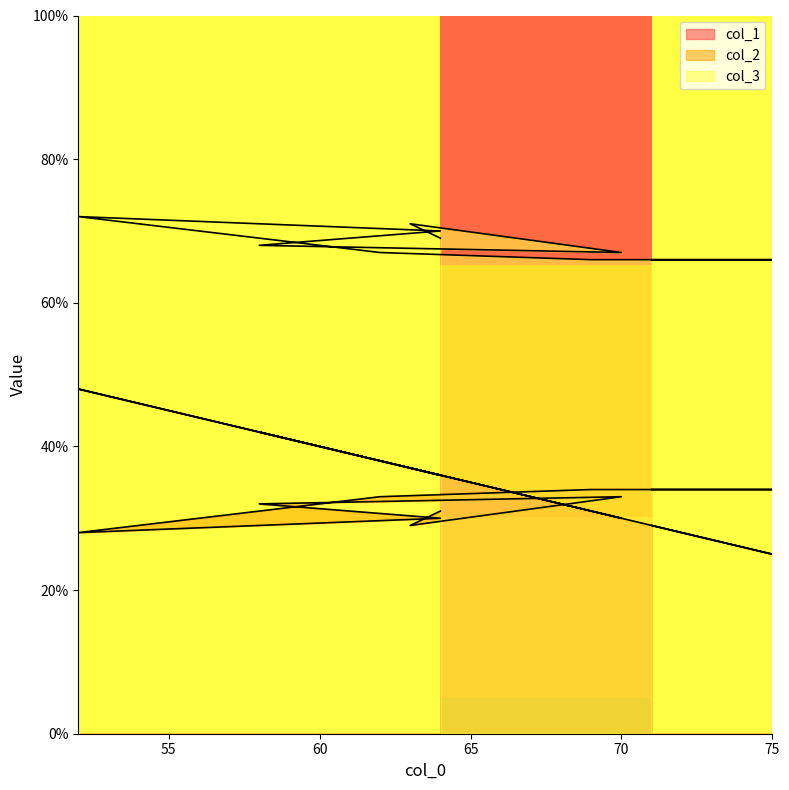

Reading left to right, transcribe all the data shown in this chart.

col_1: 29	25	31	38	48	36	42	30	37	36
col_2: 34	34	34	33	28	30	32	33	29	31
col_3: 66	66	66	67	72	70	68	67	71	69